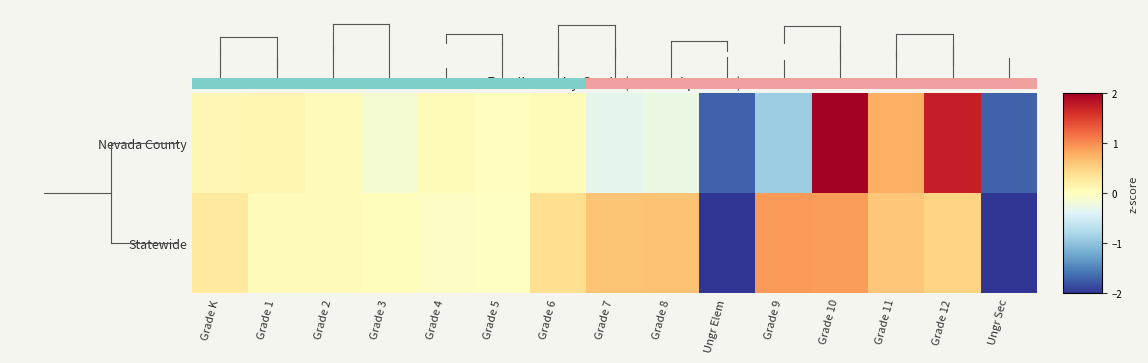

At which category is the sum across all series the highest?

Grade 10